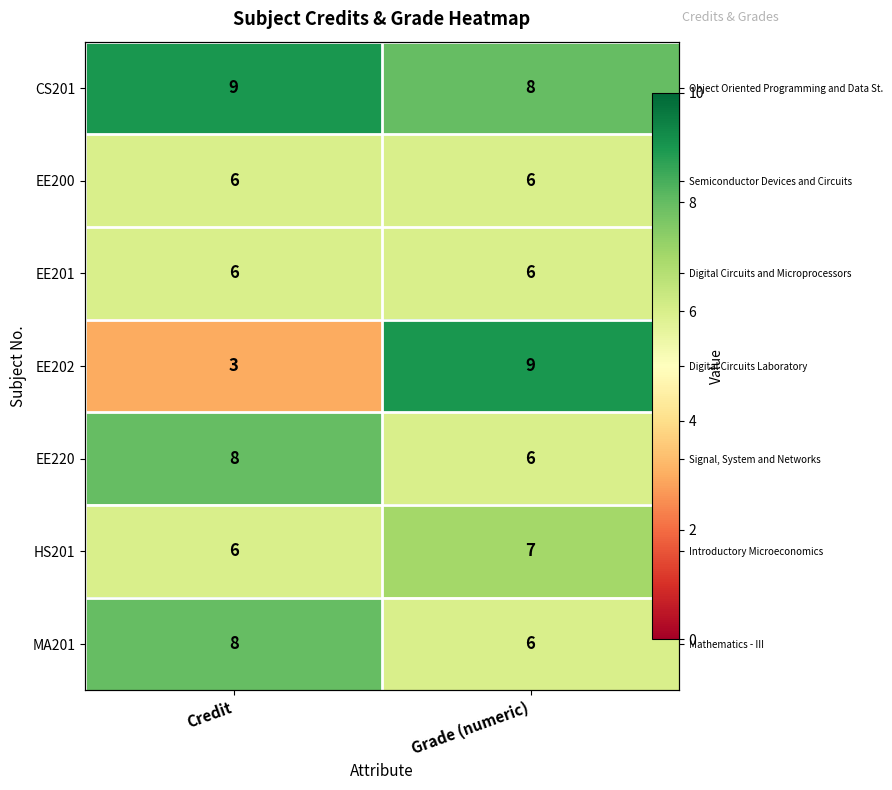

What is the highest value of the EE200 series?

6